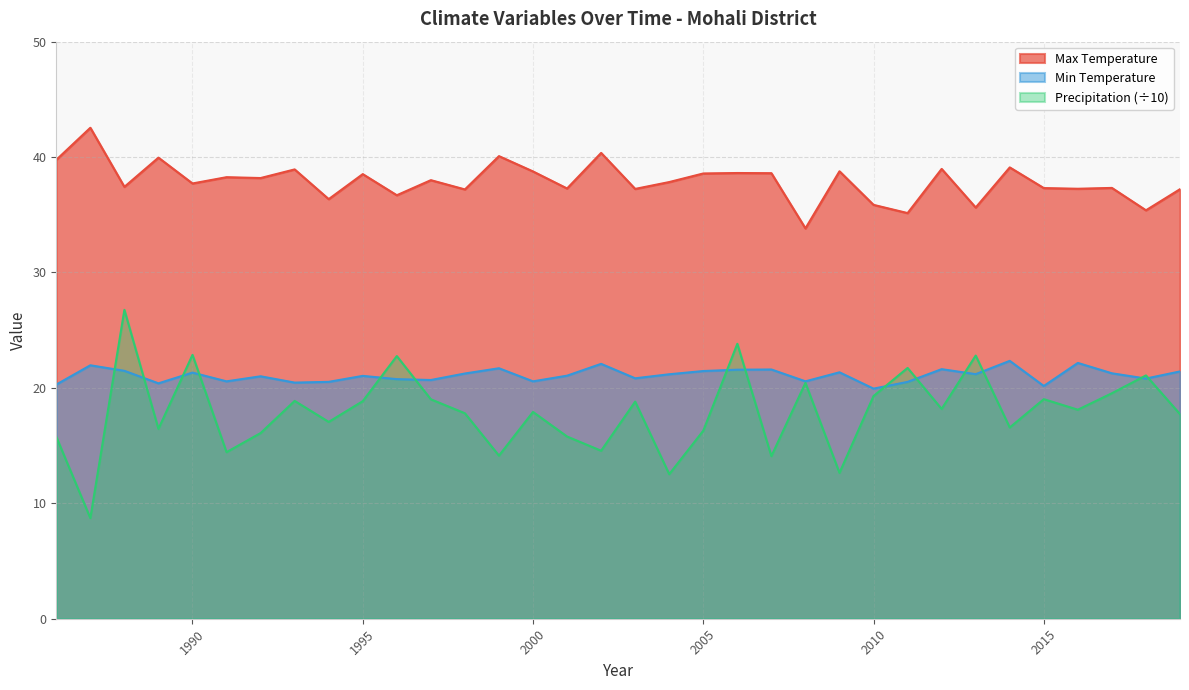

What is the maximum value for Max Temperature?

42.5